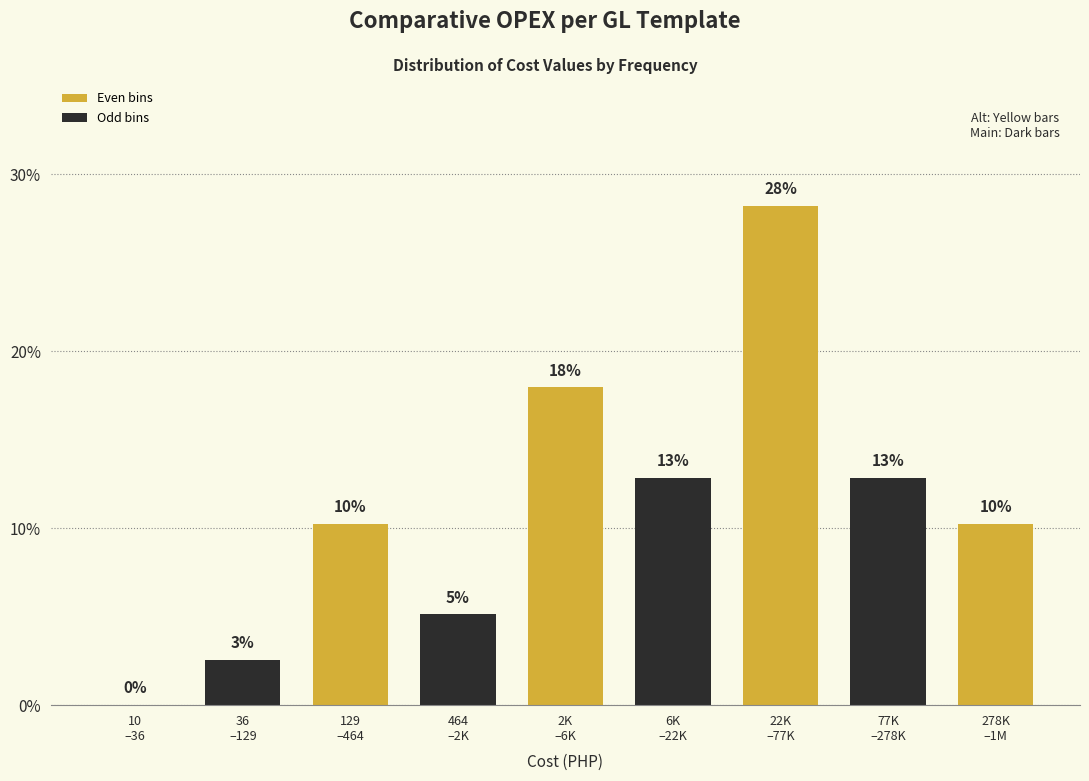

Are the bars horizontal?

No